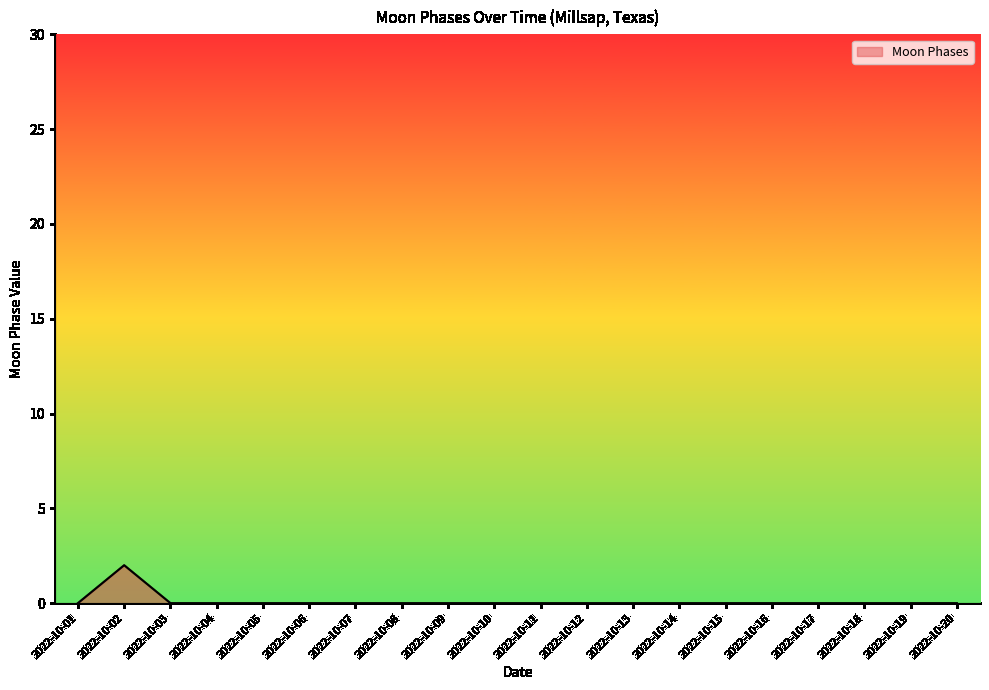

Count the values in the range 0 to 1.

19